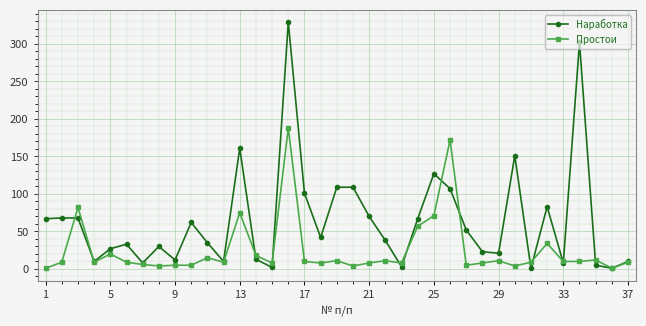

How many categories are shown in the chart?

37